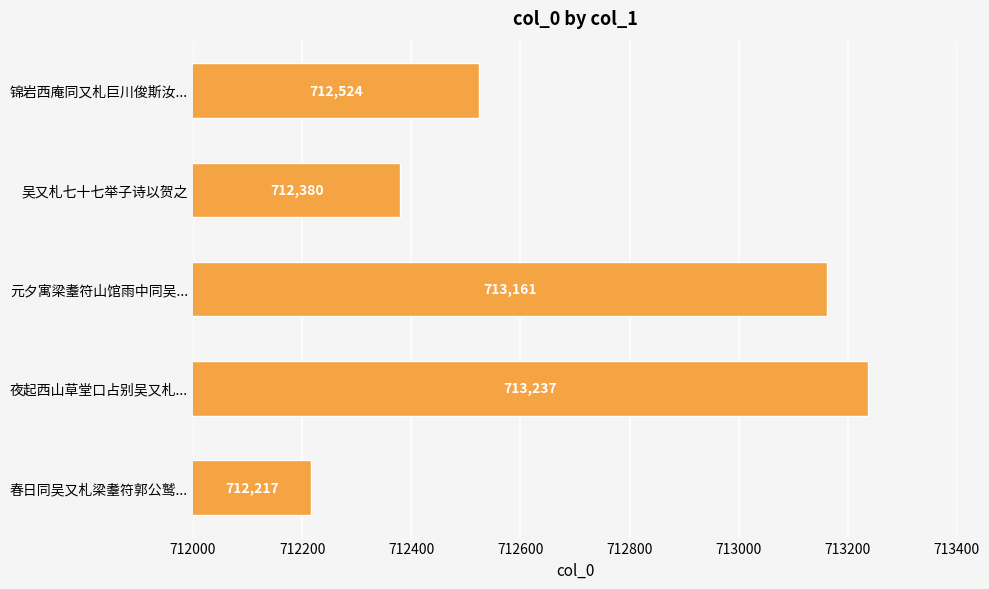

True or false: the data shows 235640 at 吴又札七十七举子诗以贺之.

False